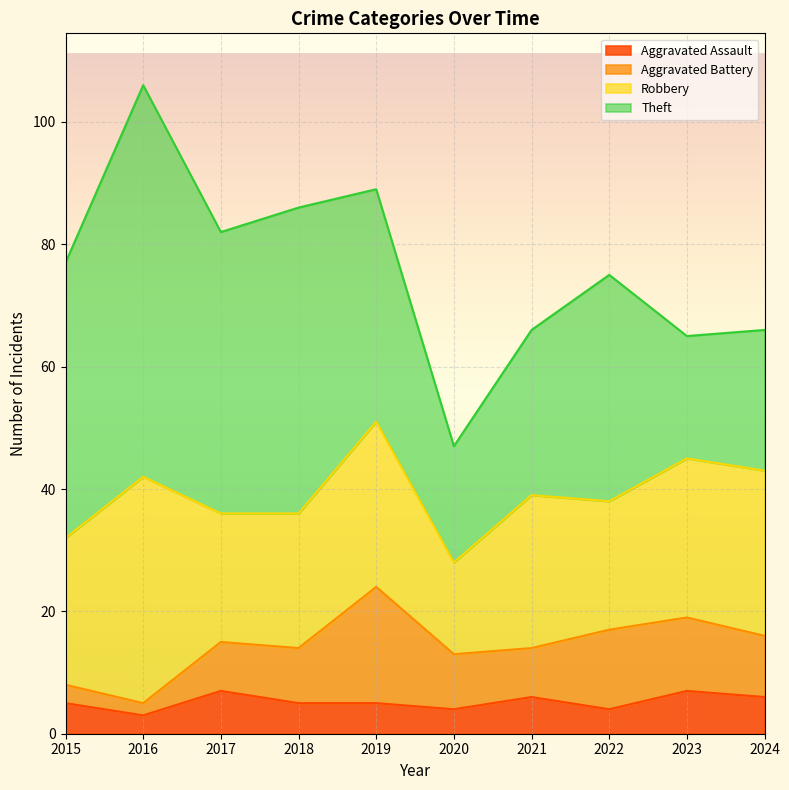

True or false: Aggravated Assault and Robbery cross at least once.

False